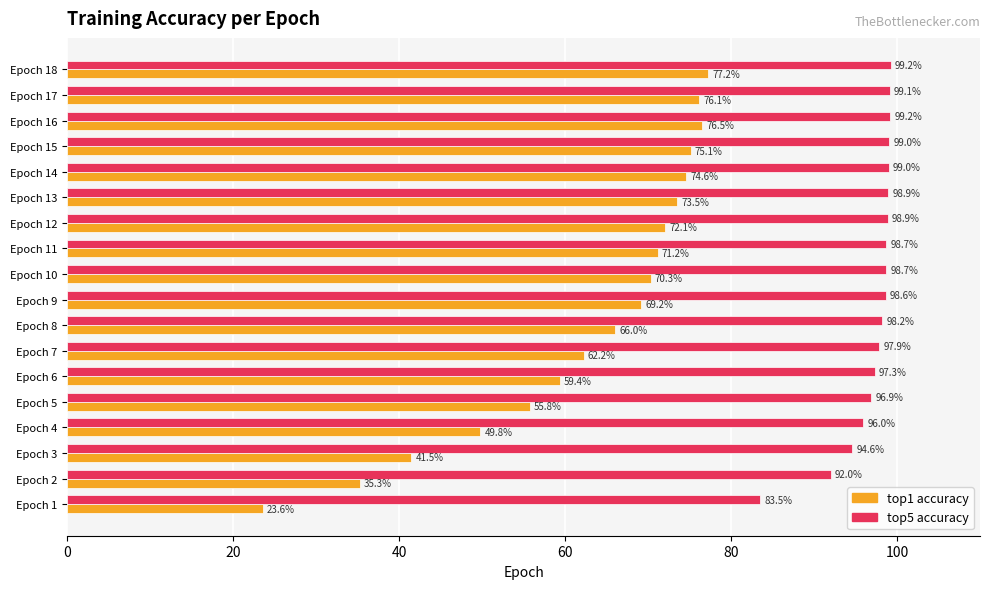

Which series has the largest range (max minus min)?

top1 accuracy